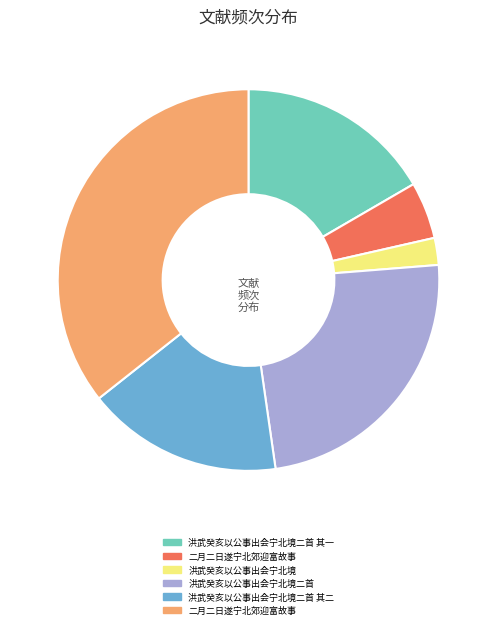

Is there a majority slice in this chart?

No